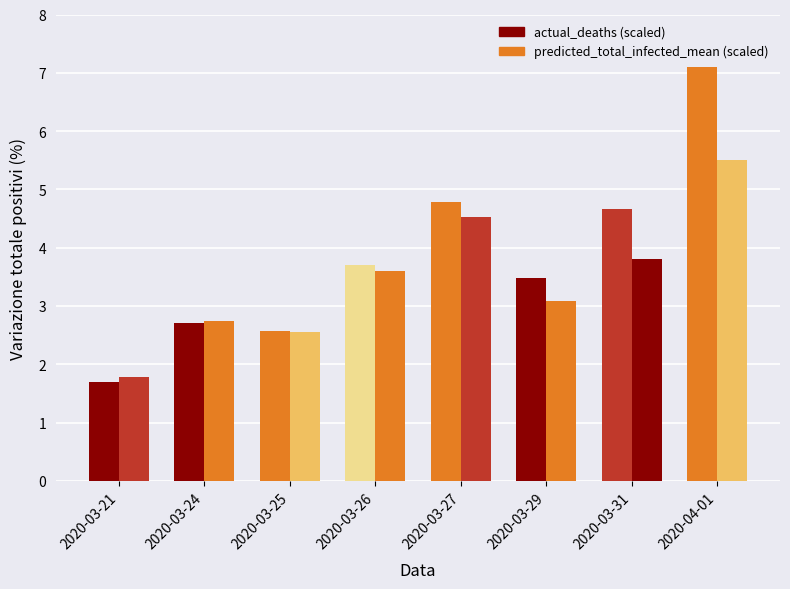

What is the sum of all actual_deaths (scaled) values?

30.7